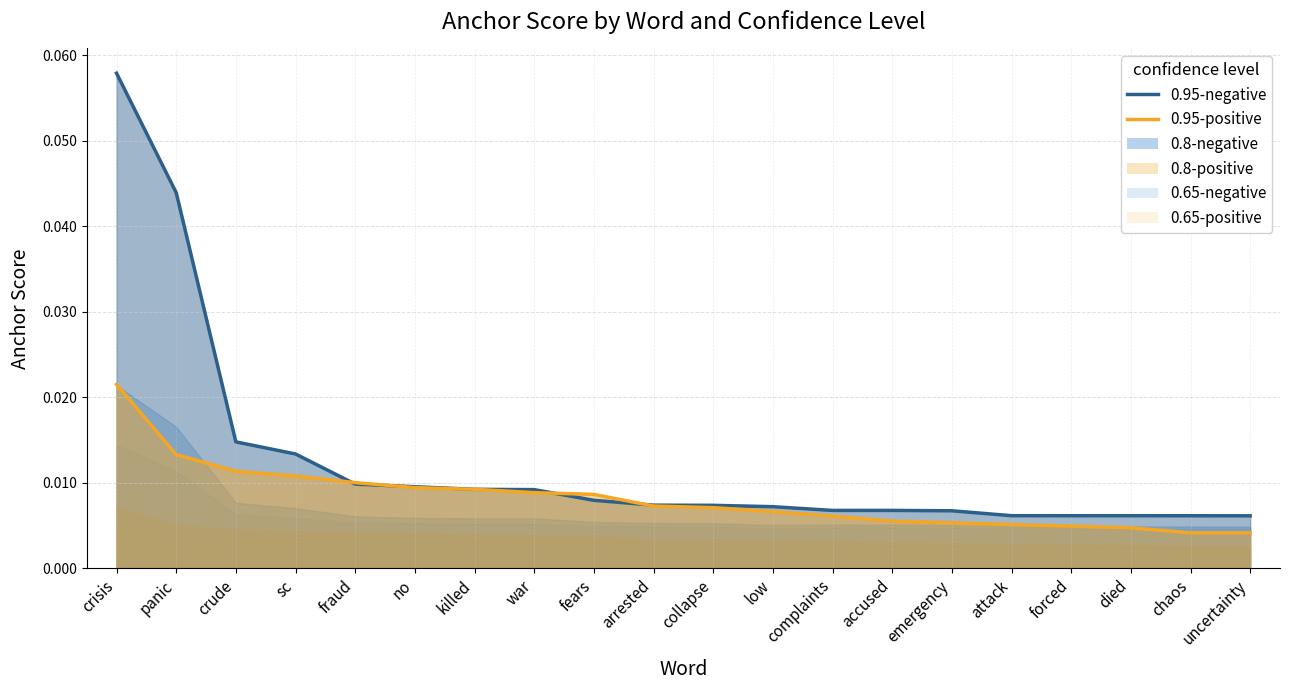

List the series in order of their peak value, highest first.

0.95-negative (anchor score), 0.95-positive (anchor score), 0.8-negative (anchor score), 0.65-negative (anchor score), 0.8-positive (anchor score), 0.65-positive (anchor score)